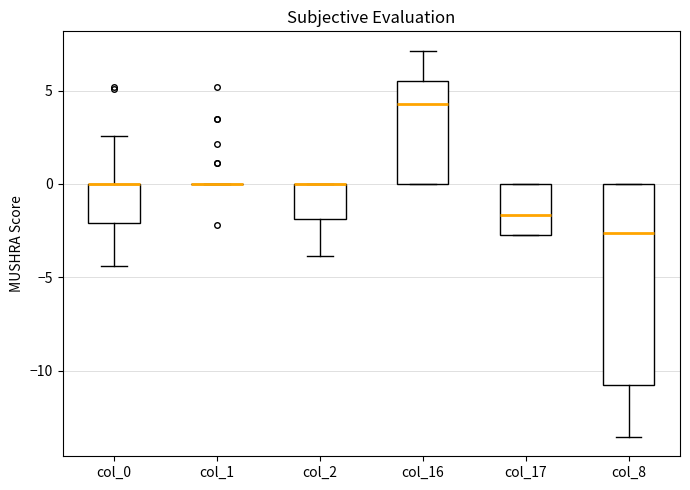

Where is the upper edge of the box for col_0 on the y-axis? The values are not printed on the chart, so give them approximately, as read against the axis.

0.0